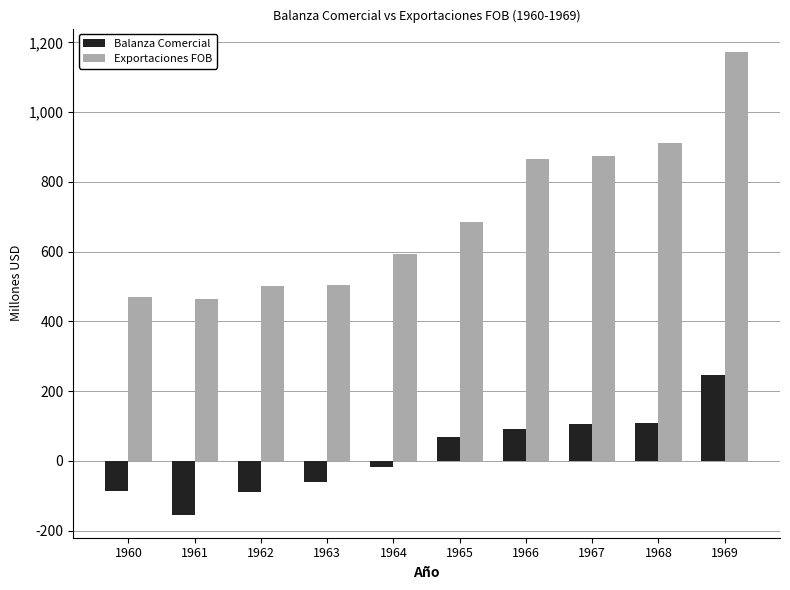

What is the sum of all Balanza Comercial values?

215